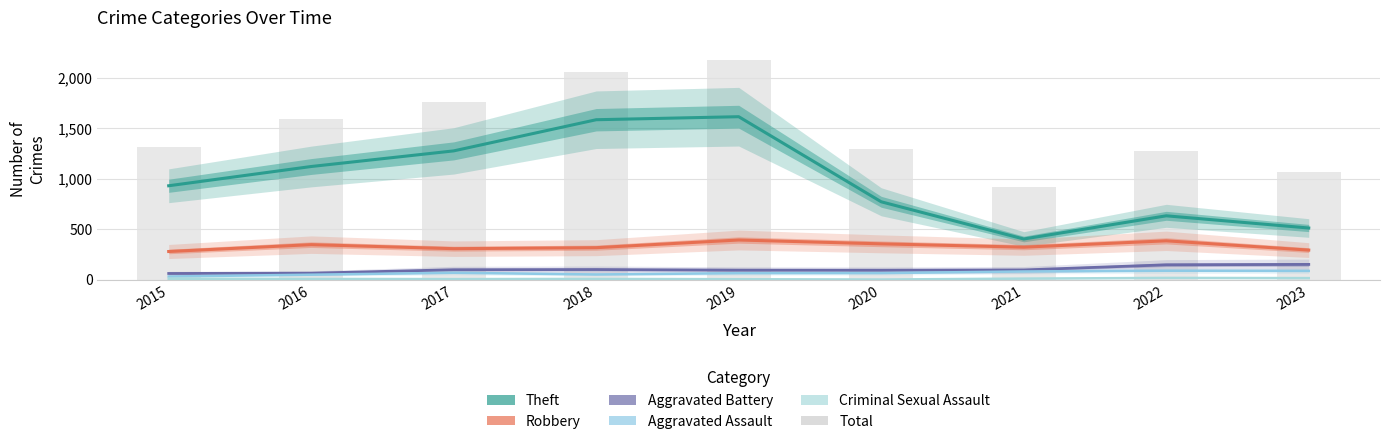

True or false: Aggravated Battery has a value of 96 at 2021.

True